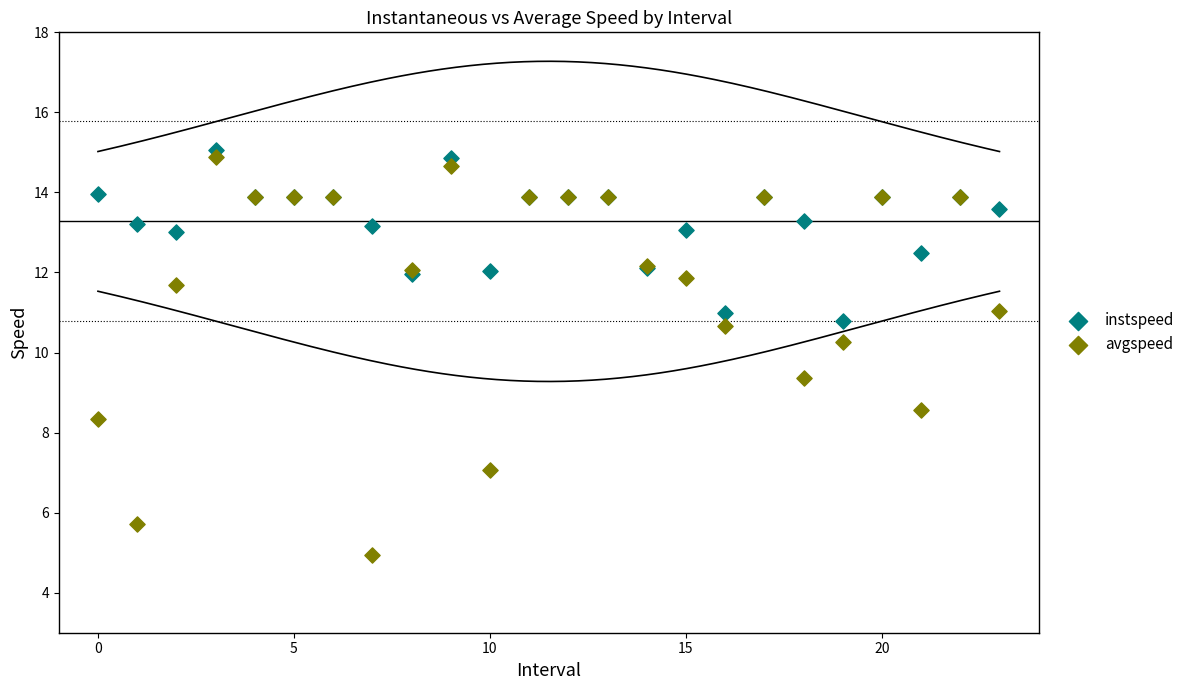

Across all series, what Y value is closest to 10?

10.3